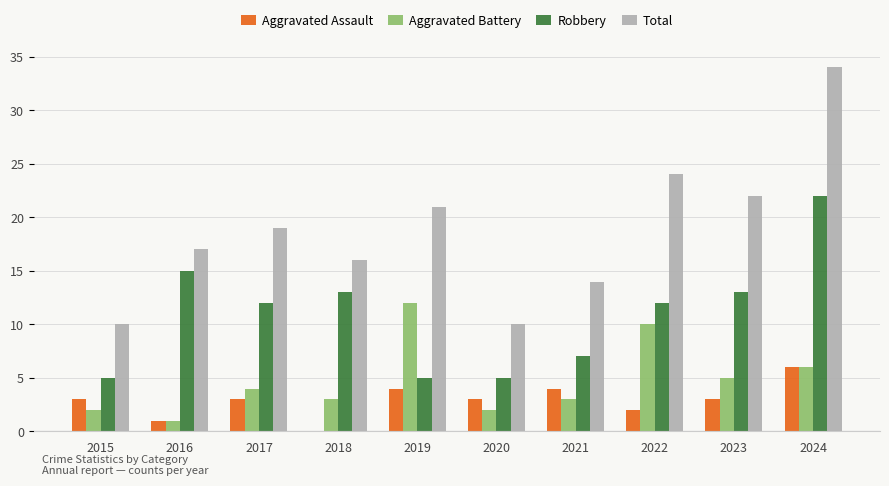

Reading right to left, extract all data points from this chart.

Aggravated Assault: 2024=6	2023=3	2022=2	2021=4	2020=3	2019=4	2018=0	2017=3	2016=1	2015=3
Aggravated Battery: 2024=6	2023=5	2022=10	2021=3	2020=2	2019=12	2018=3	2017=4	2016=1	2015=2
Robbery: 2024=22	2023=13	2022=12	2021=7	2020=5	2019=5	2018=13	2017=12	2016=15	2015=5
Total: 2024=34	2023=22	2022=24	2021=14	2020=10	2019=21	2018=16	2017=19	2016=17	2015=10